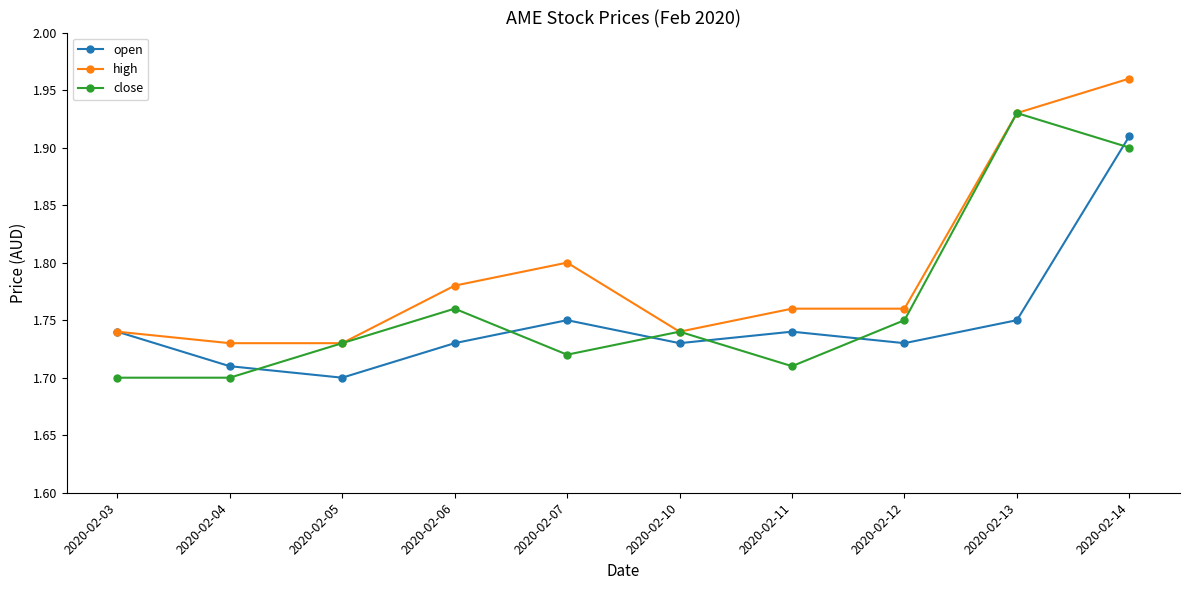

What is the total value across all series at 2020-02-03?

5.2